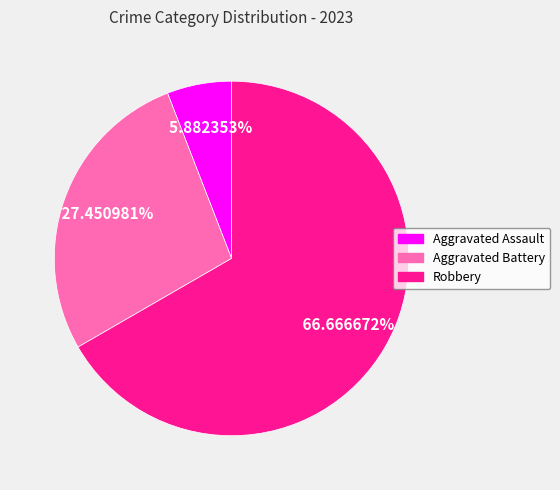

Does any single category account for the majority?

Yes